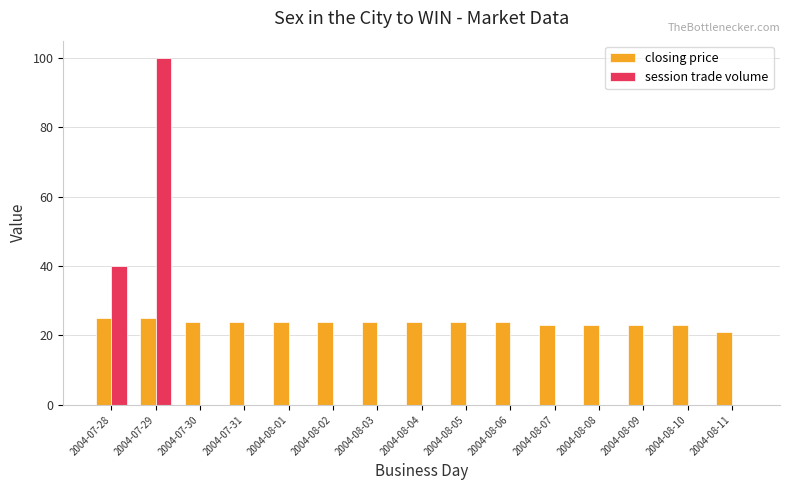

Where is session trade volume nearest to the value 50?

2004-07-28